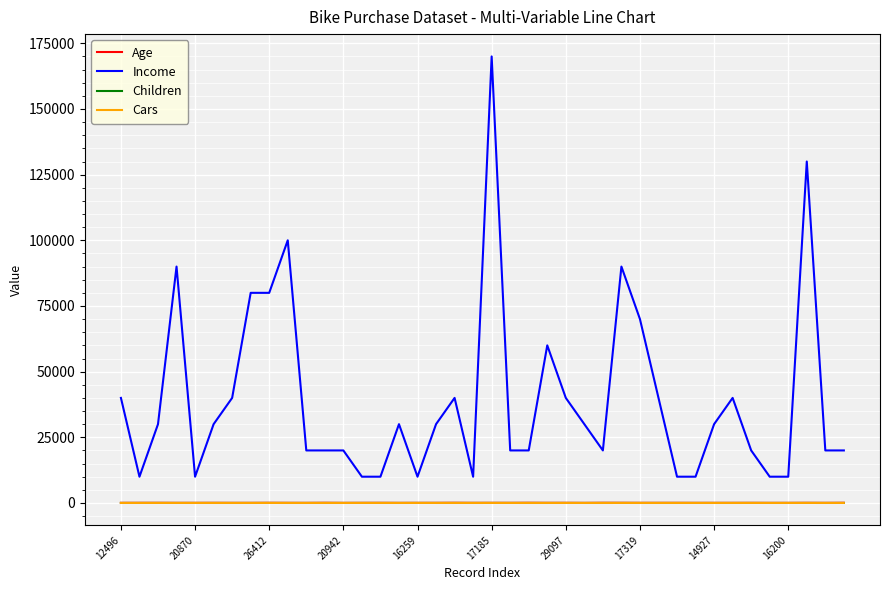

True or false: Income and Children intersect in this chart.

False